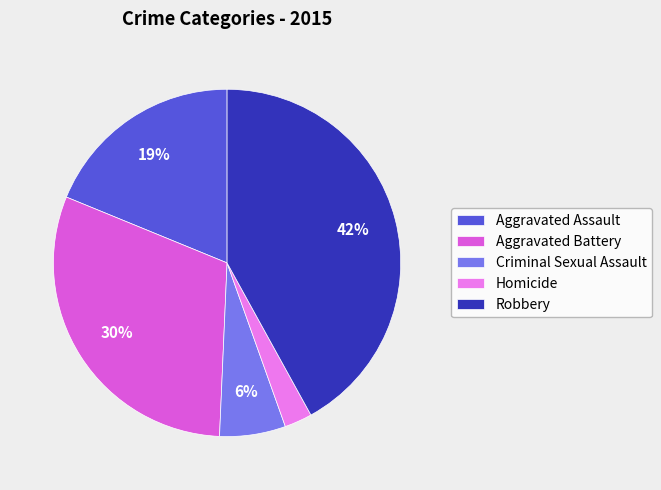

Which category has the biggest portion of the pie?

Robbery